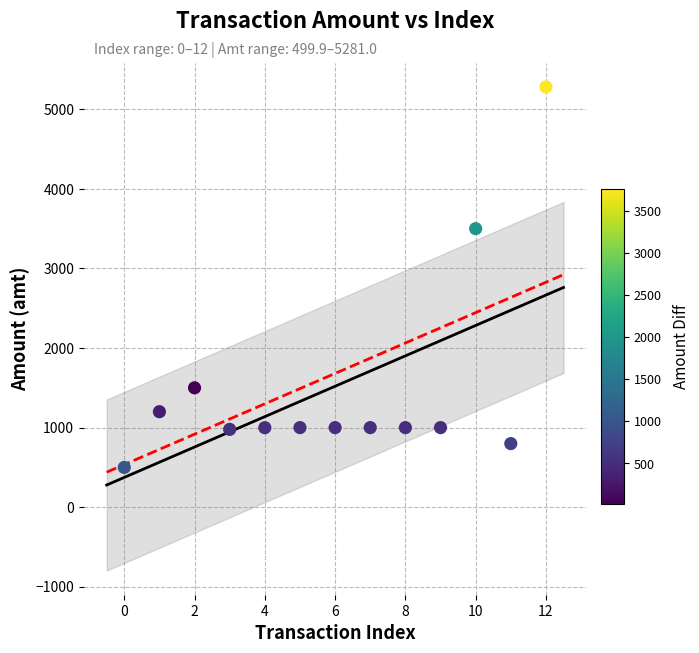

What is the range of Y values (max minus min)?

4781.1